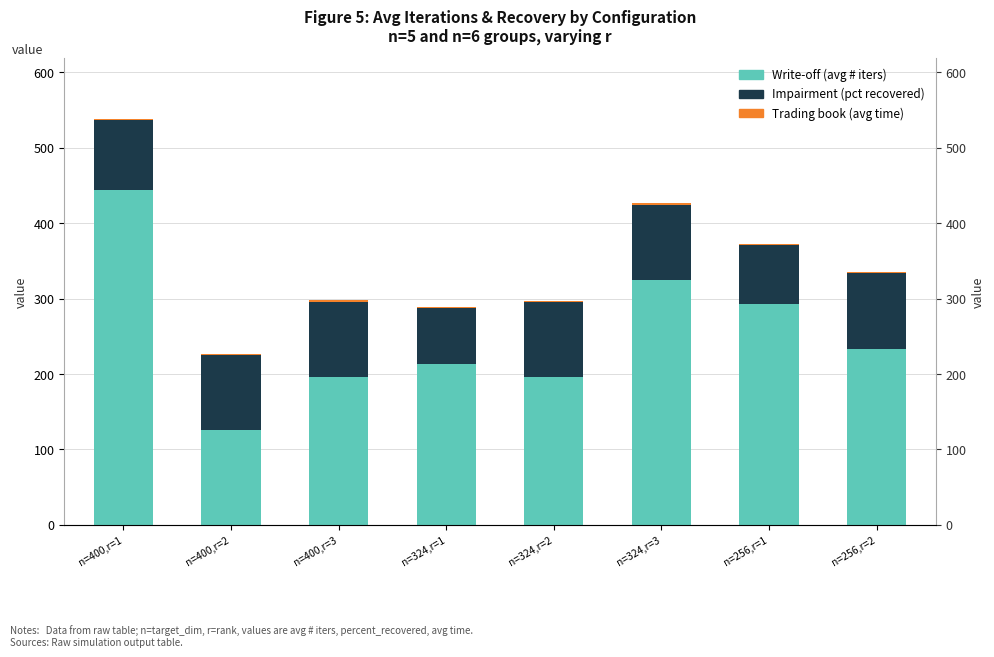

List the series in order of their peak value, highest first.

avg # iters (write-off equiv), percent_recovered (impairment equiv), avg time (trading equiv)